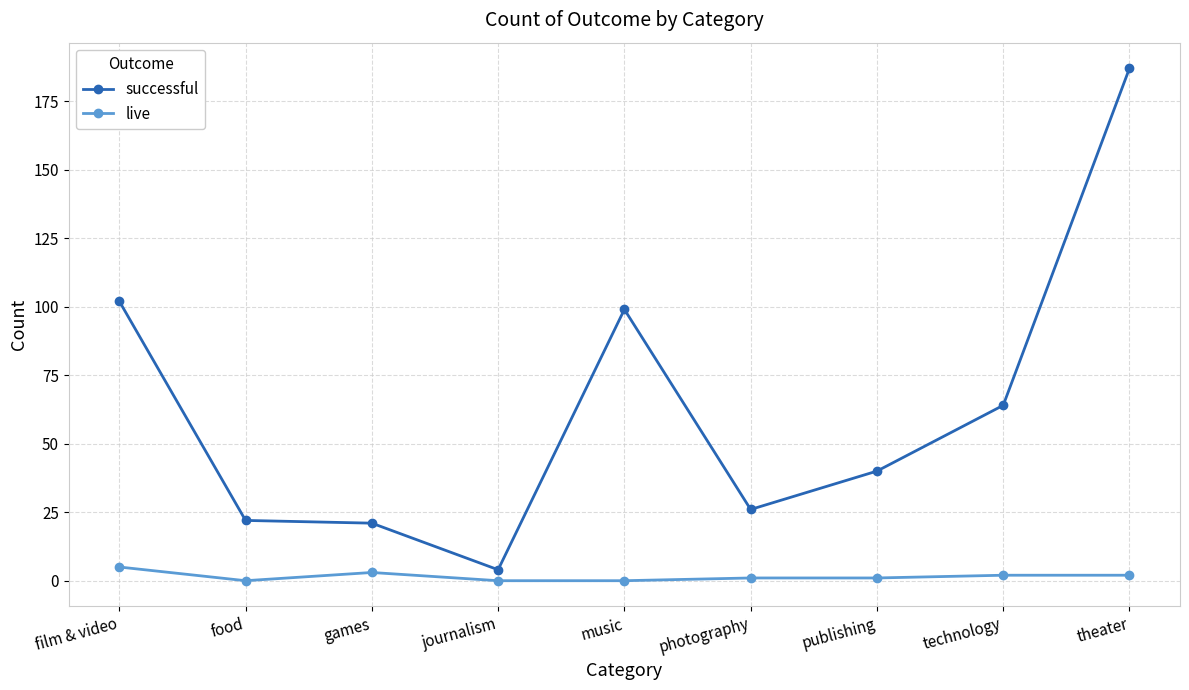

Rank the series by their average value, from highest to lowest.

successful, live